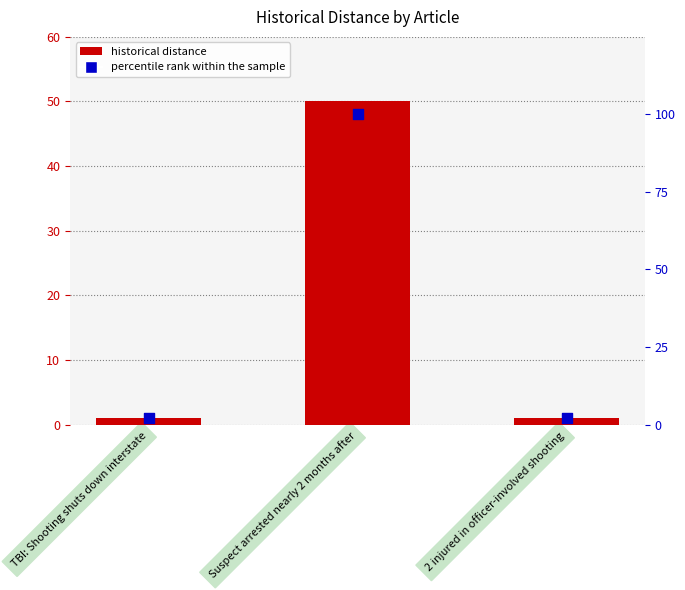

Which series has the largest Y range (max minus min)?

percentile rank within the sample